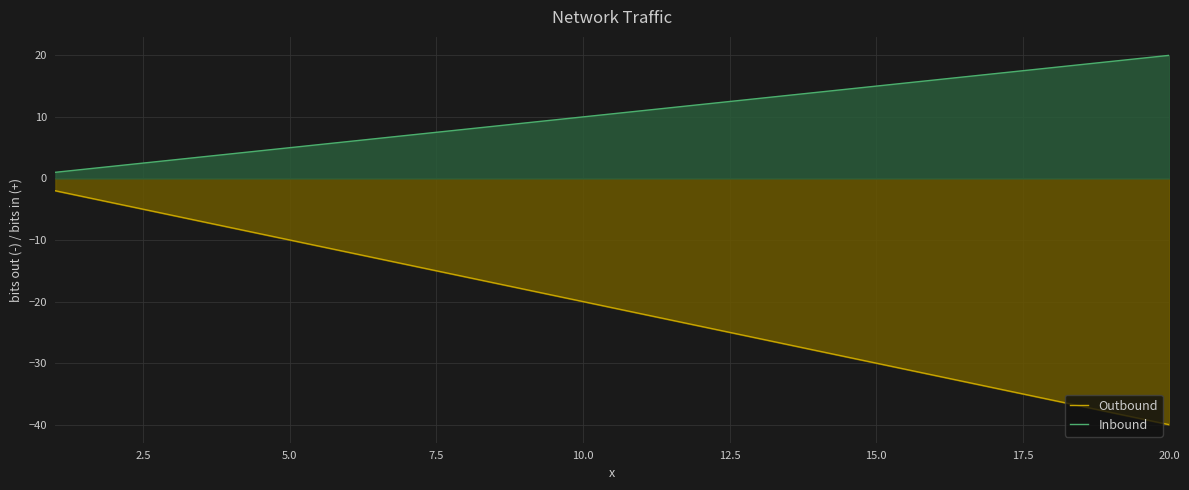

Which series has the largest range (max minus min)?

Outbound